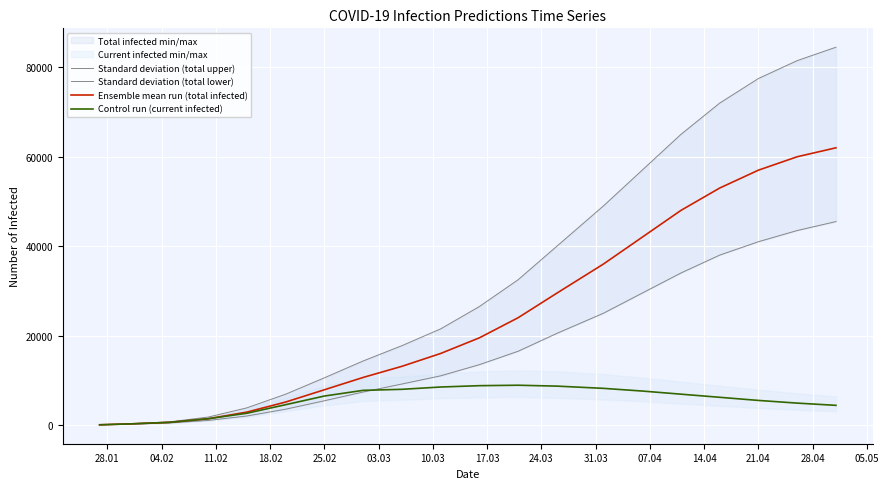

What is the sum of all Standard deviation (total lower) values?

347252